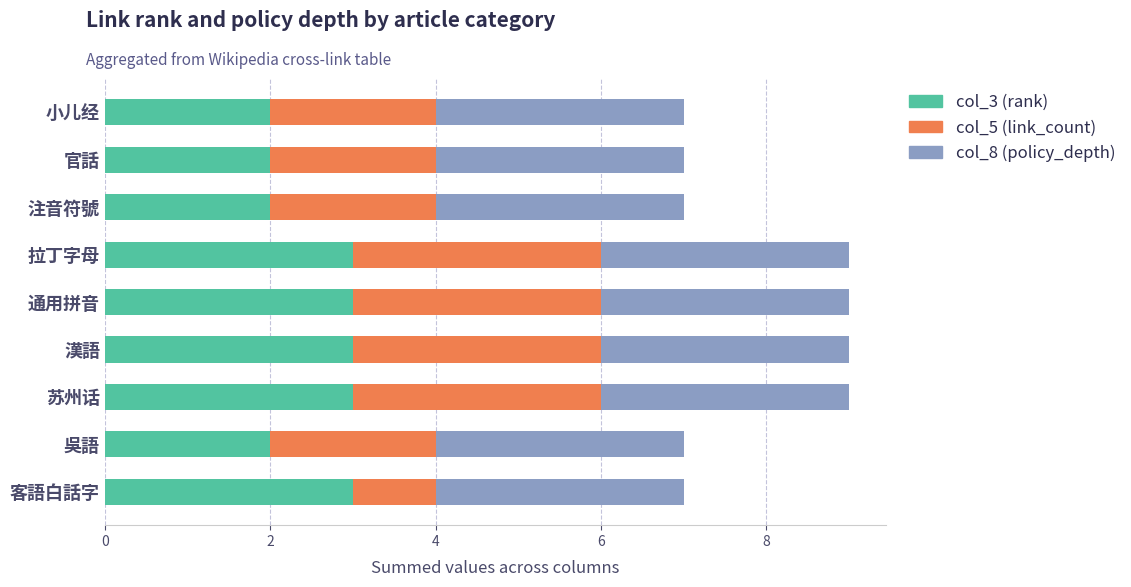

Count the col_3 (rank) values in the range 2 to 3.

9